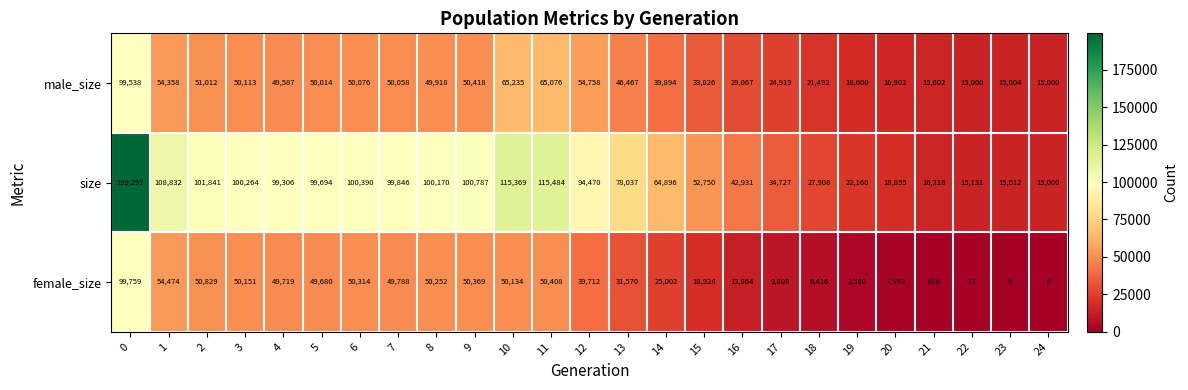

What is the difference between the second highest and second lowest values in the female_size series?

54466